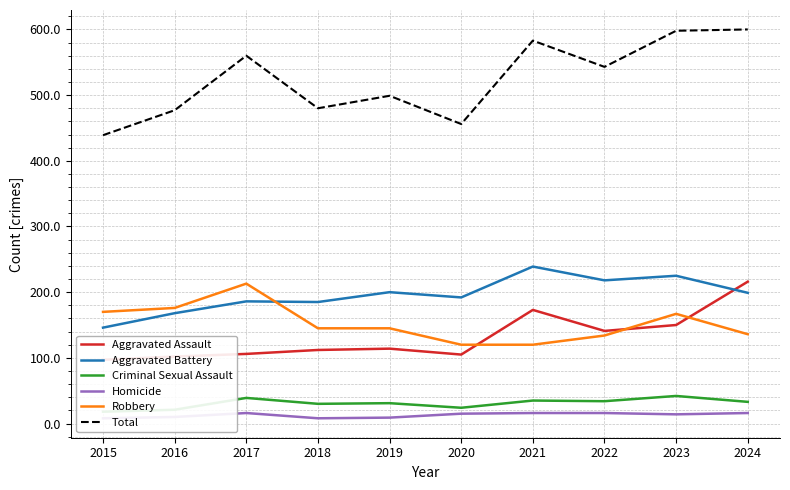

Is the value of Total at 2021 greater than the value of Aggravated Assault at 2021?

Yes